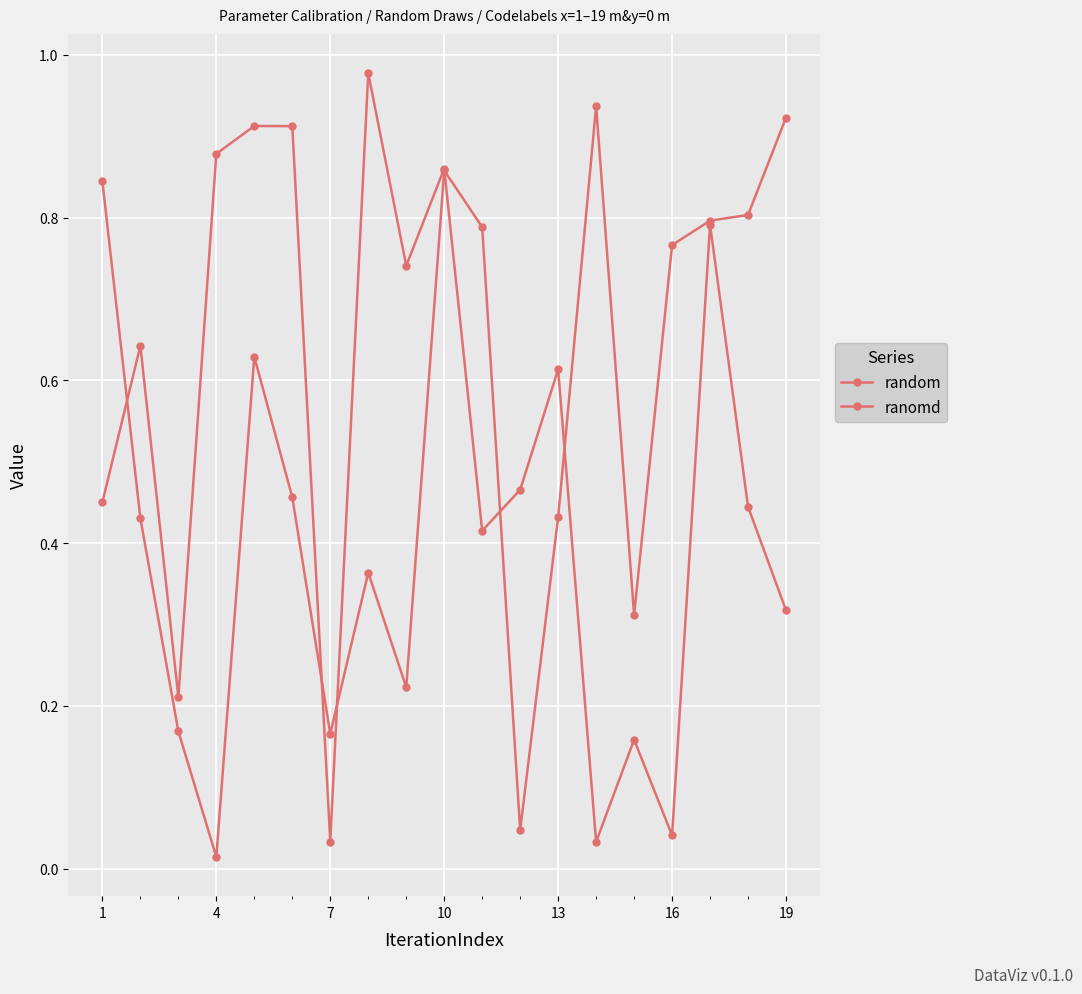

Count the number of categories in the chart.

19